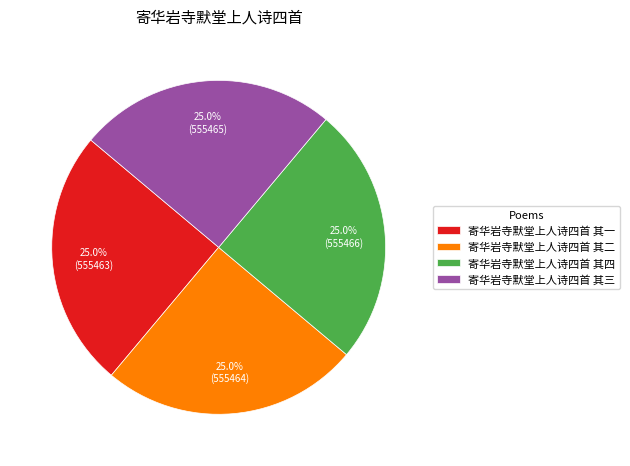

What is the ratio of the value at 寄华岩寺默堂上人诗四首 其一 to the value at 寄华岩寺默堂上人诗四首 其三?

1.0